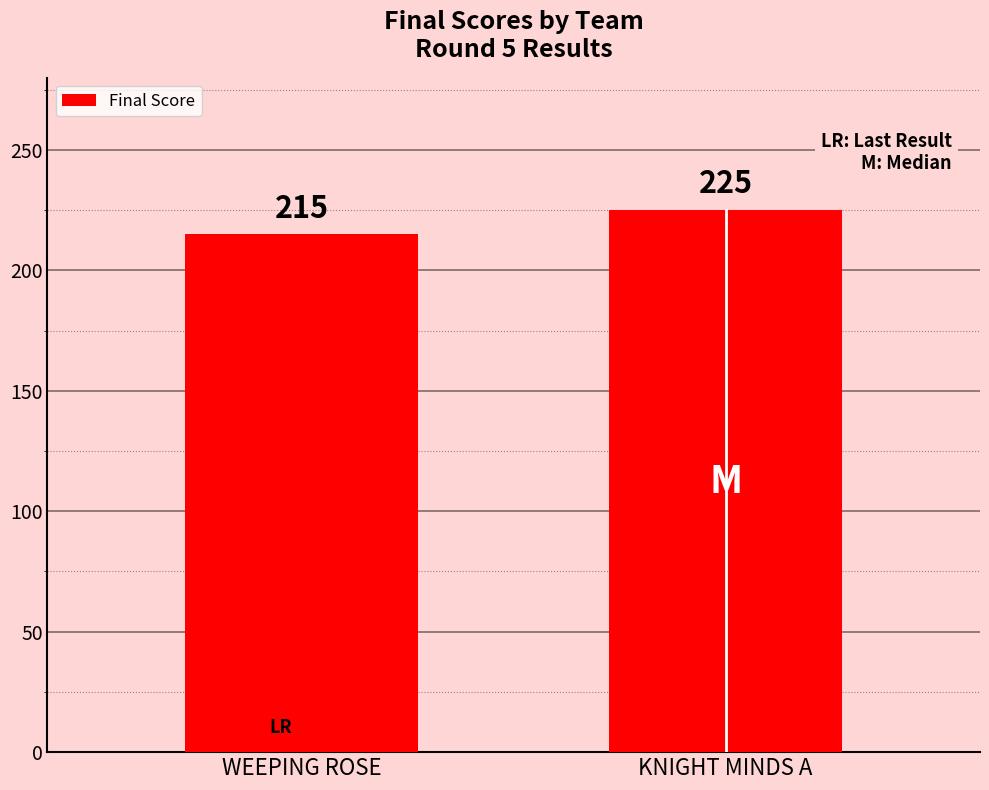

Is it true that the value at KNIGHT MINDS A is 340?

False